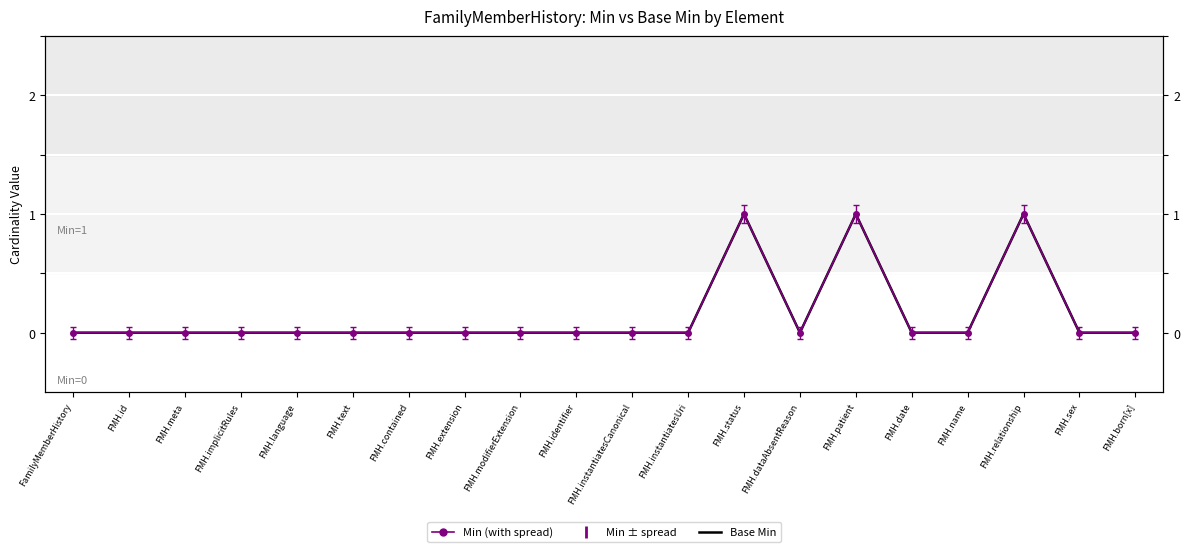

How many points are lower than both their immediate neighbors (excluding endpoints)?

1